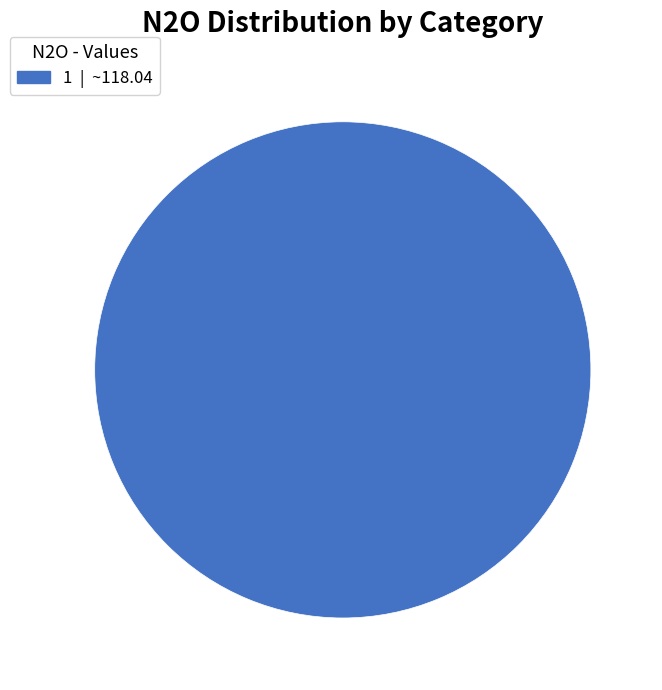

How many segments does this pie chart have?

1